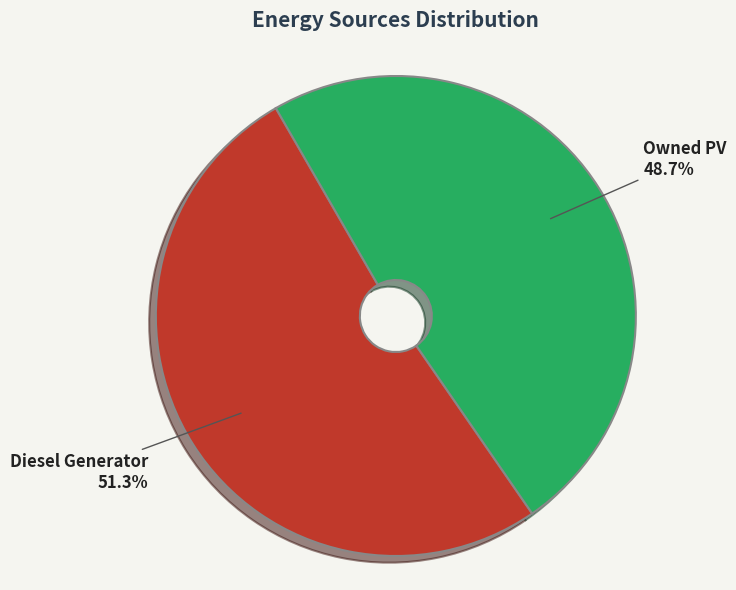

Count the number of slices in the pie.

2